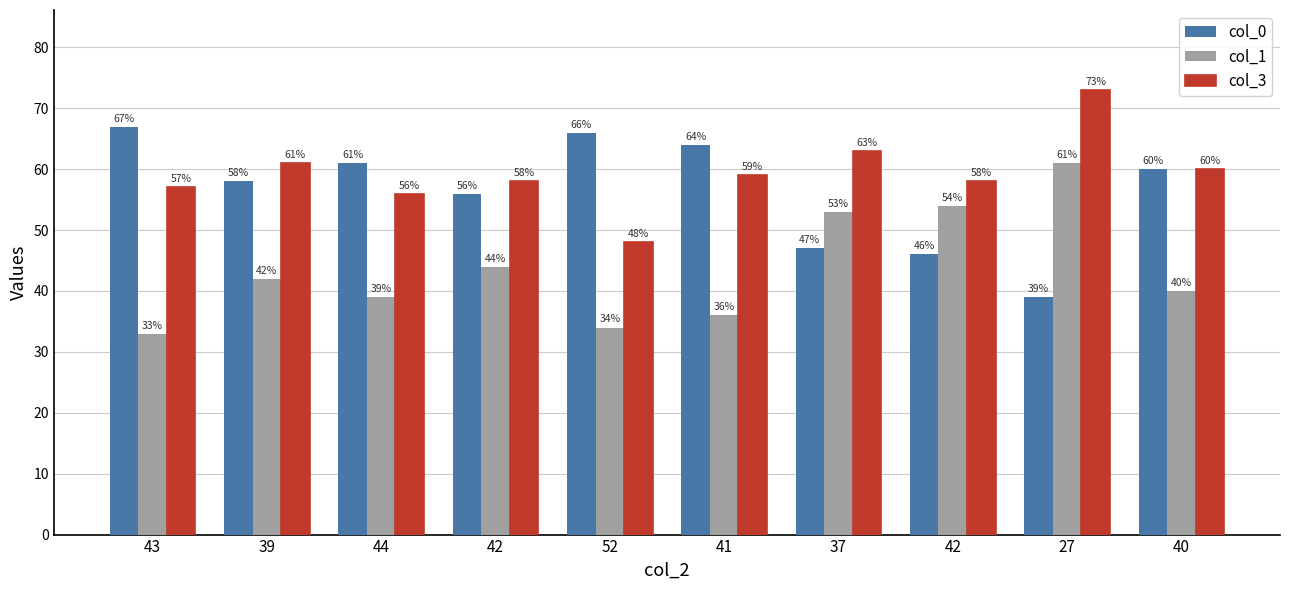

What is the average value of the col_0 series?

56